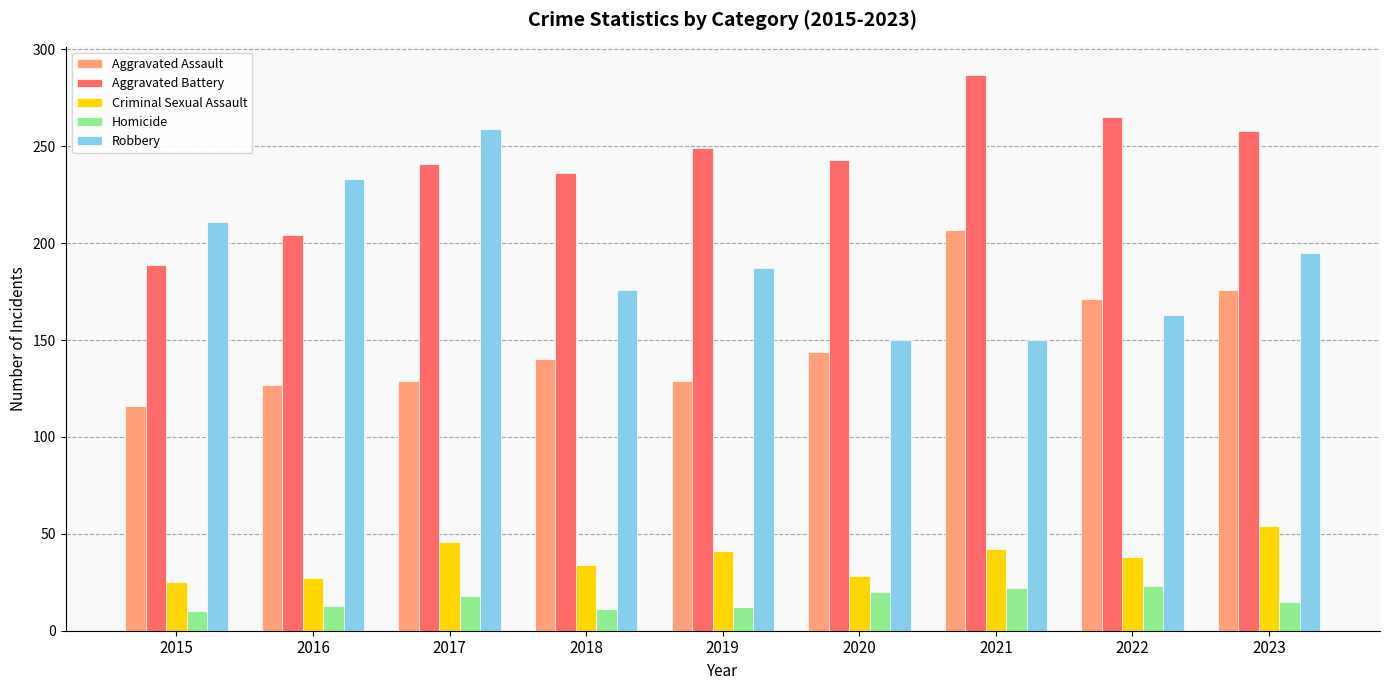

Between 2017 and 2019, which series saw the biggest shift?

Robbery